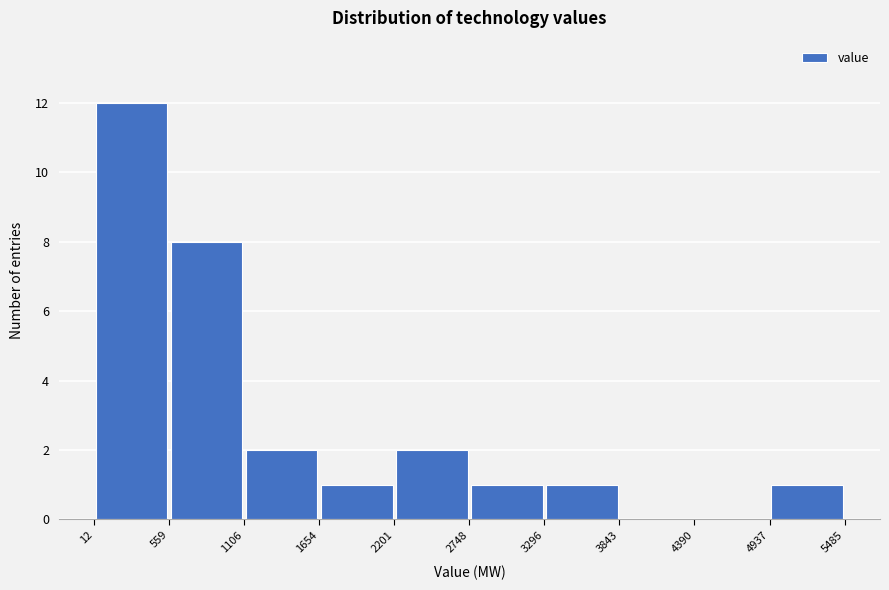

Reading left to right, list every bar in this chart as the range it spans on the x-axis followed by its height. The values are not printed on the chart, so give them approximately, as read against the axis.

12 to 559: 12
559 to 1106: 8
1106 to 1654: 2
1654 to 2201: 1
2201 to 2748: 2
2748 to 3296: 1
3296 to 3843: 1
3843 to 4390: 0
4390 to 4937: 0
4937 to 5485: 1